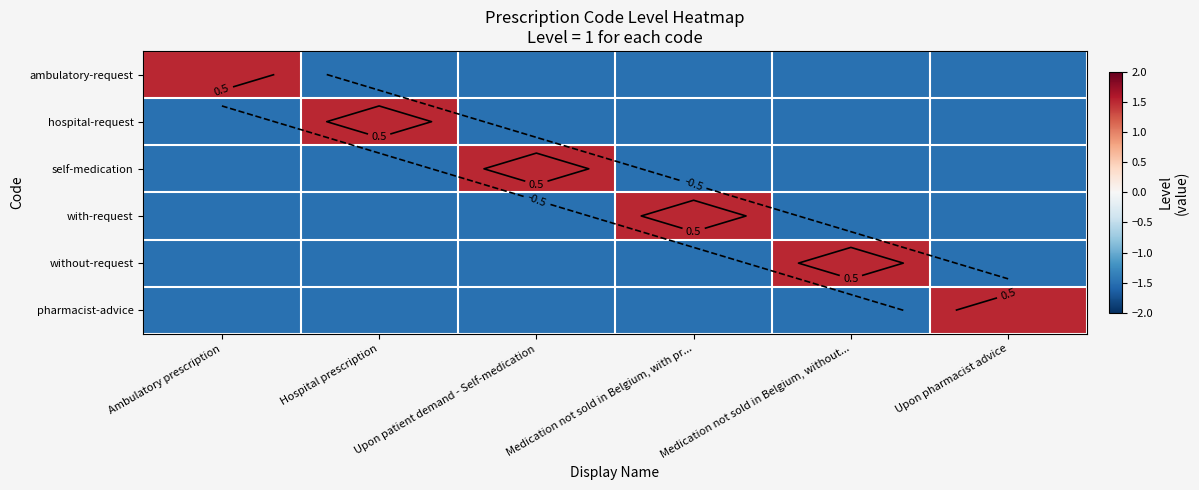

The value of self-medication at Hospital prescription is -1.5. True or false?

True